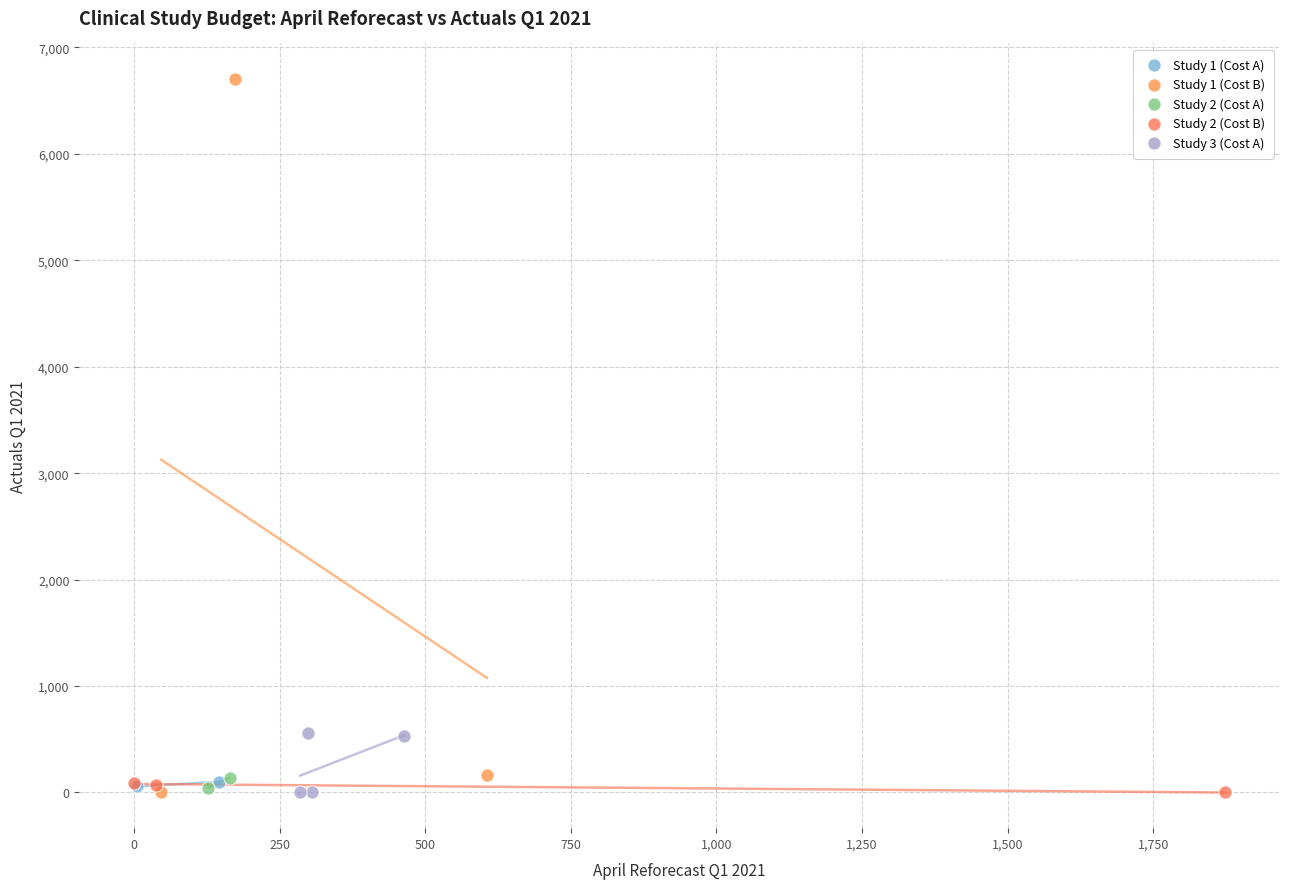

What are all the series names shown in the legend?

Study 1 (Cost A), Study 1 (Cost B), Study 2 (Cost A), Study 2 (Cost B), Study 3 (Cost A)